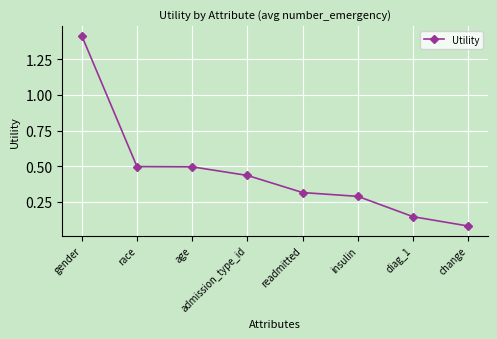

Which has a higher value, gender or diag_1?

gender